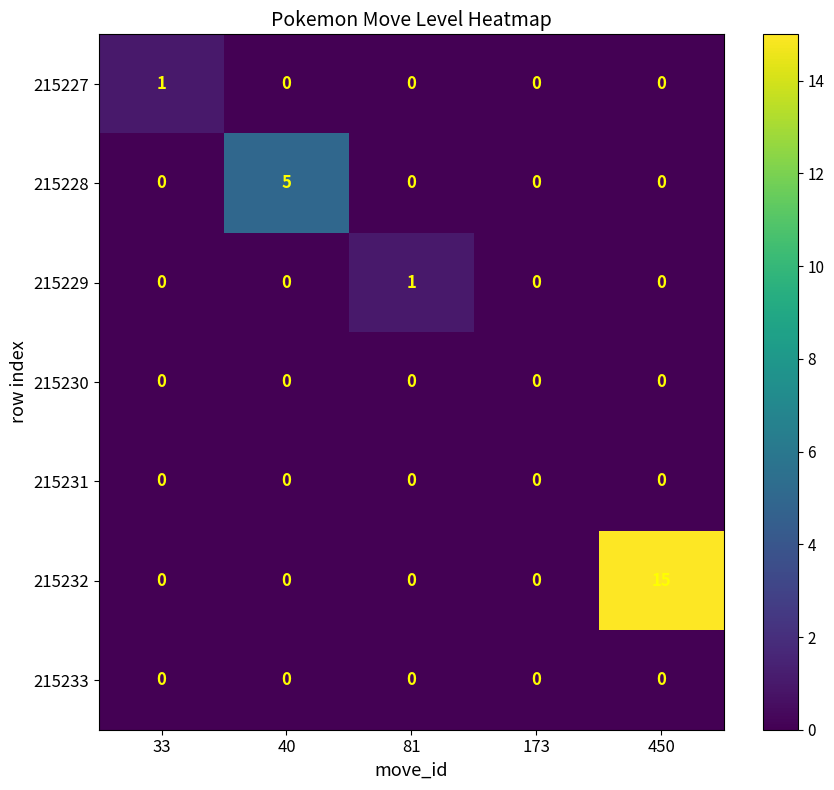

Between 173 and 450, which series saw the biggest shift?

215232